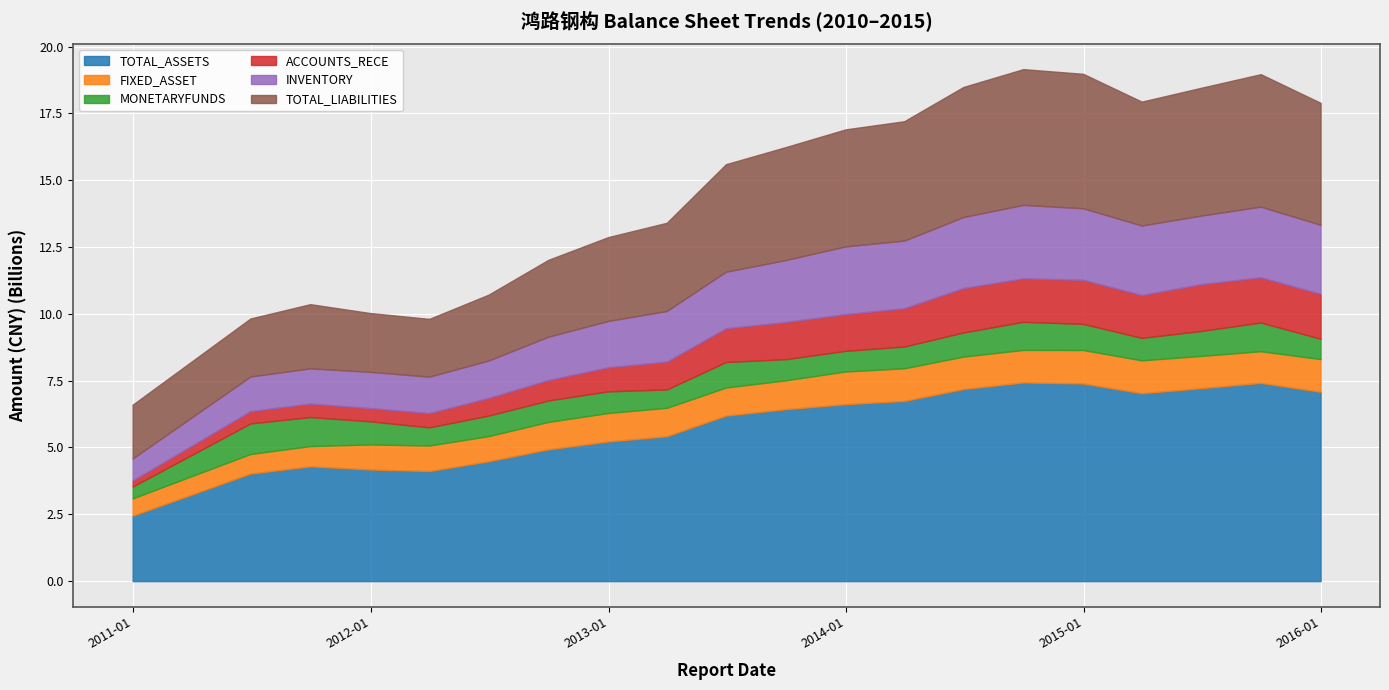

Where does the ACCOUNTS_RECE series first go above 1373750765?

2013-09-30